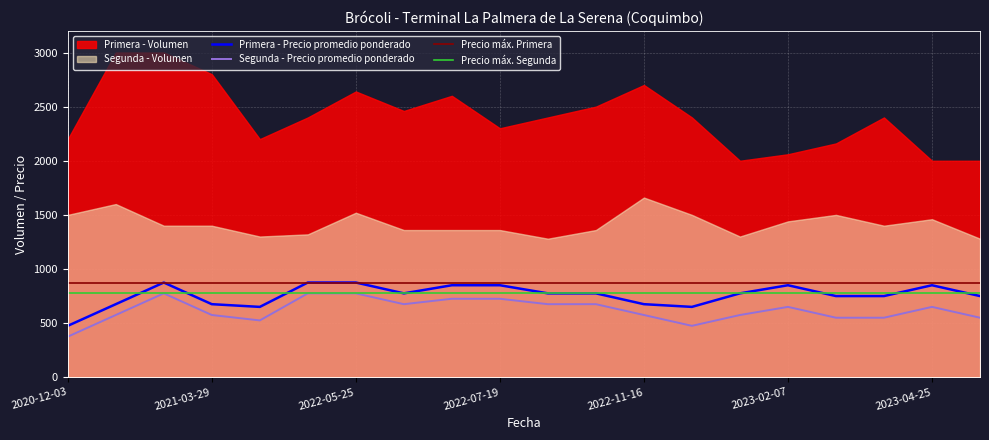

True or false: Primera - Precio promedio ponderado has a value of 1371 at 2023-02-07.

False